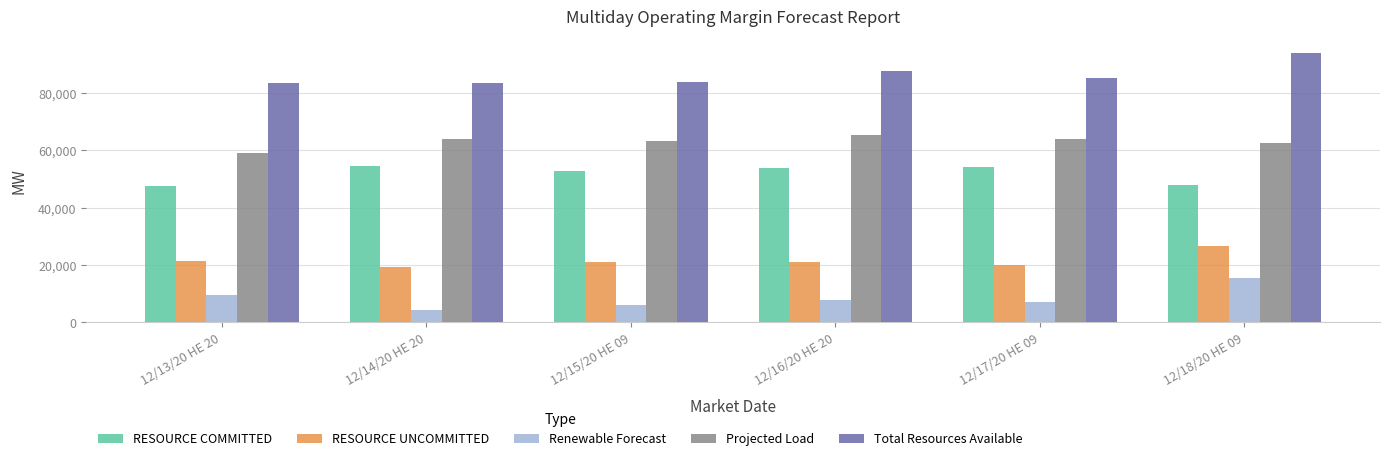

At which label is RESOURCE COMMITTED closest to 51187?

12/15/20 HE 09